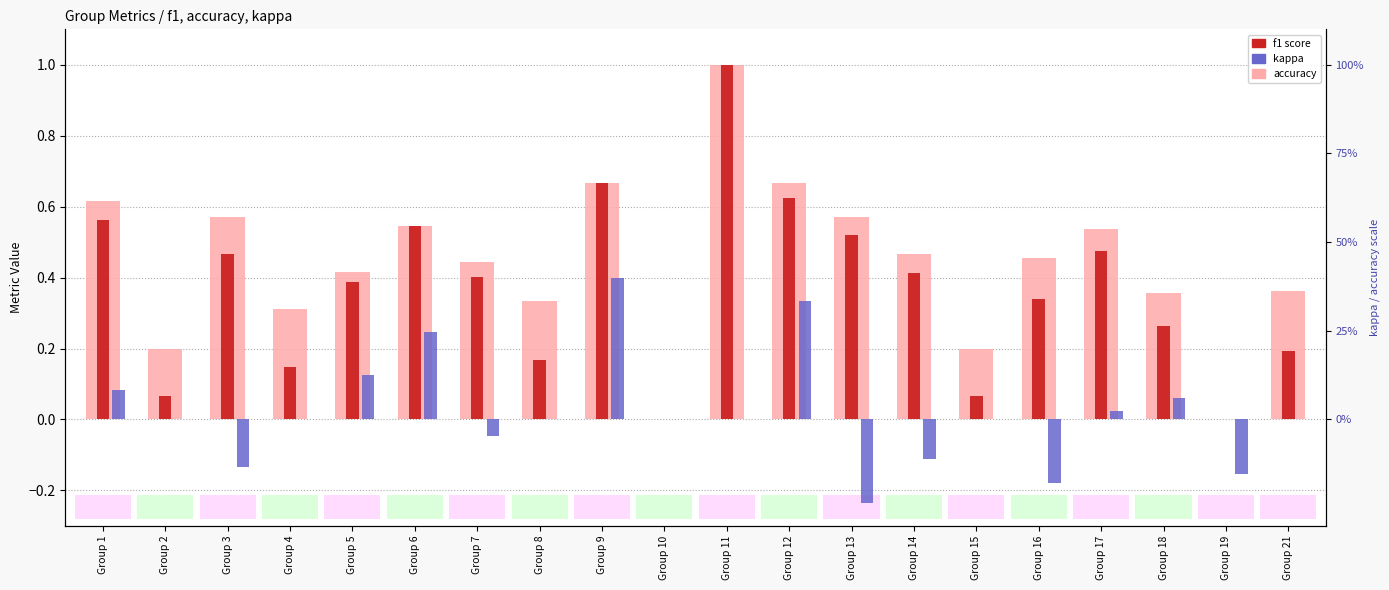

What is the difference between the kappa values at Group 14 and Group 5?

0.2